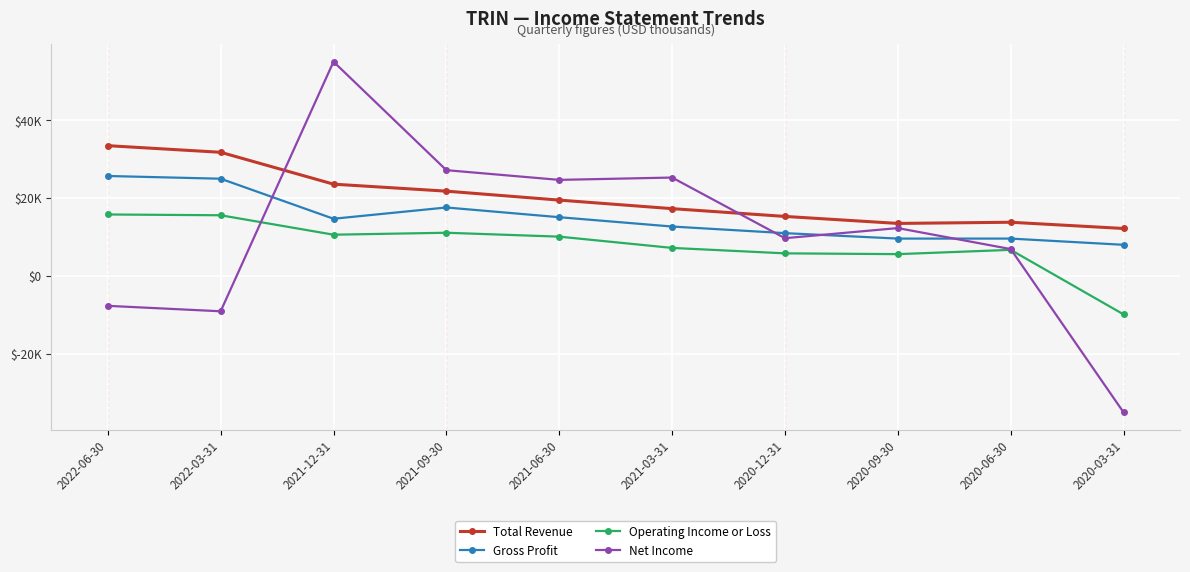

At which label does Operating Income or Loss first exceed 10100?

2022-06-30